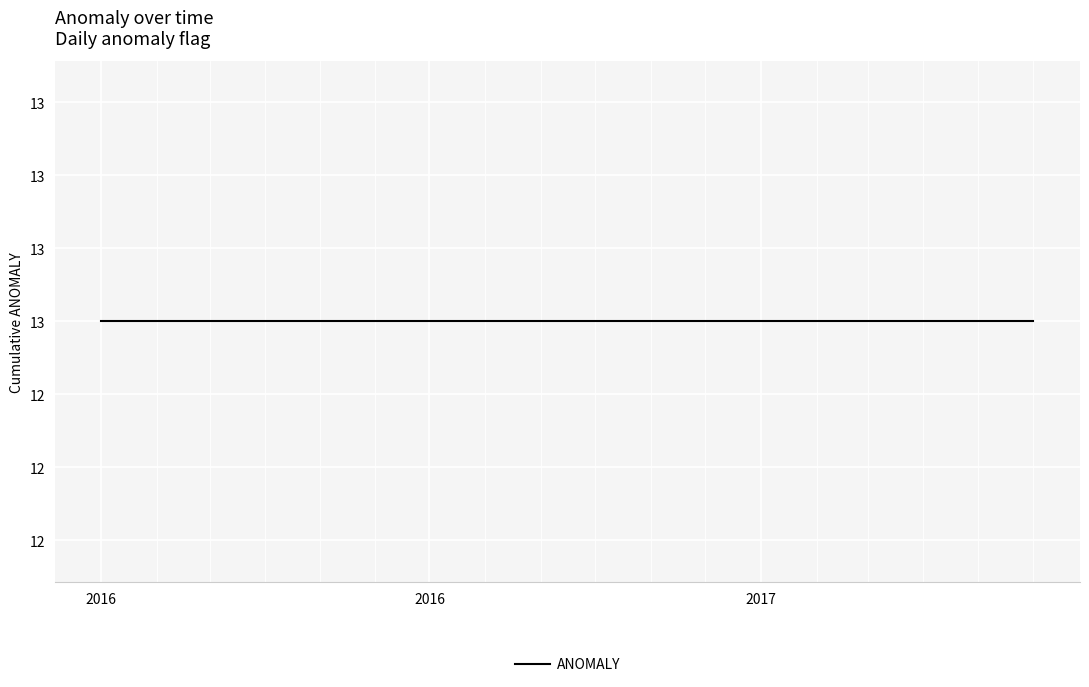

At which category does the chart reach its minimum across all series?

2016-02-01